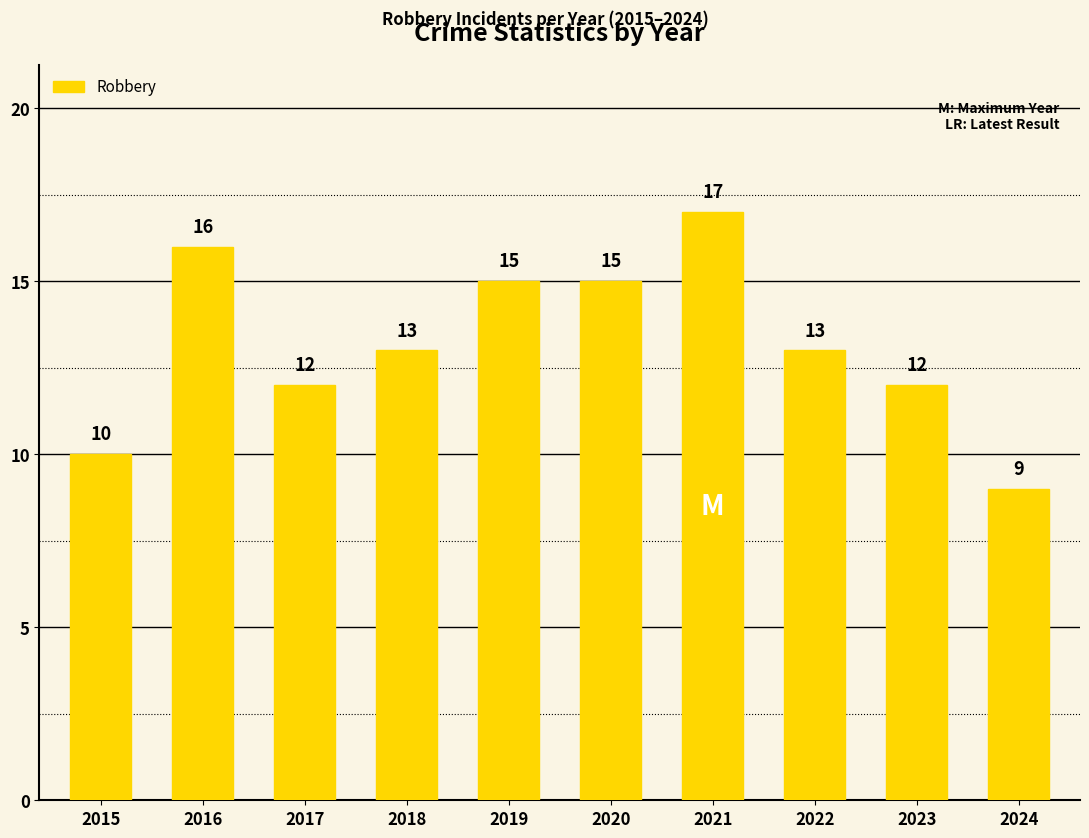

What is the maximum value shown in the chart?

17